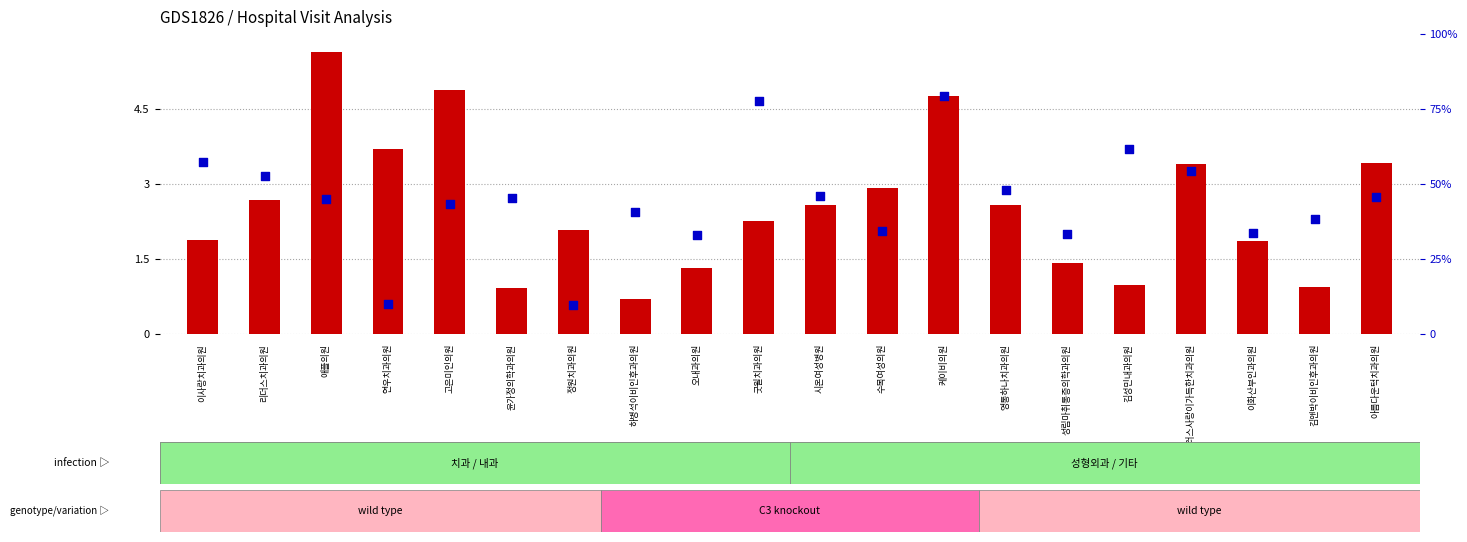

What is the total value across all series at 이화산부인과의원?

35.4